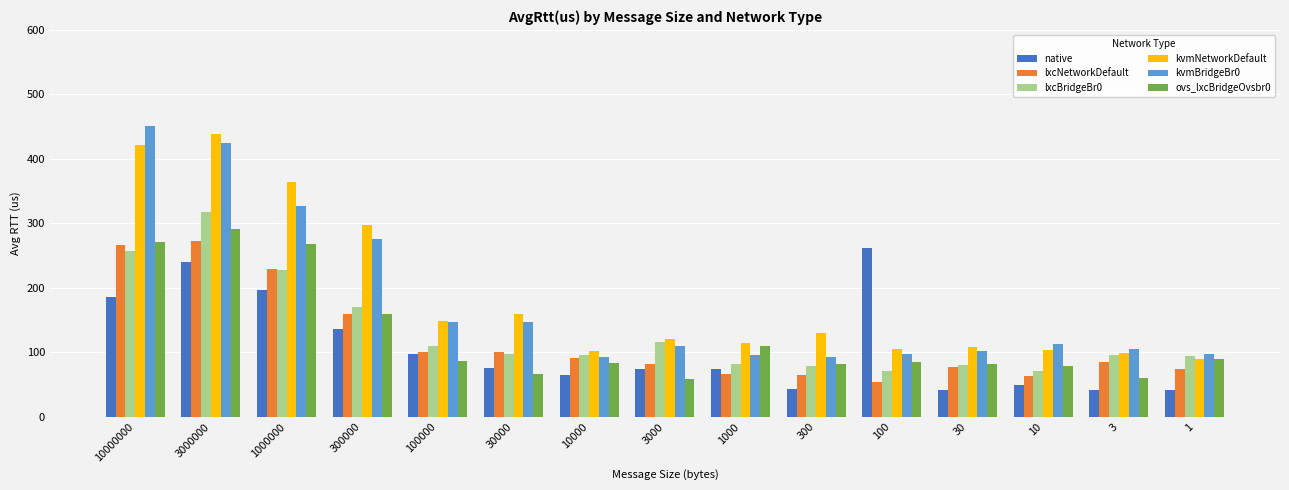

True or false: kvmNetworkDefault has a value of 58.2 at 3.

False